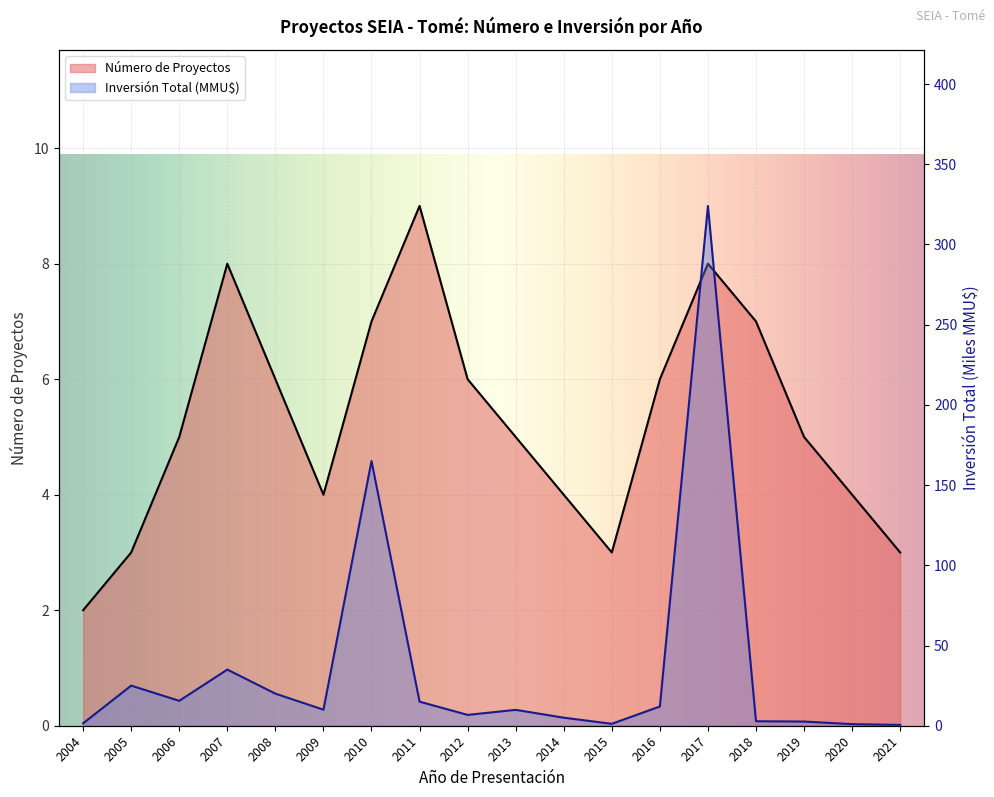

What is the value of the Número de Proyectos point at the 8th from the left?

9.0